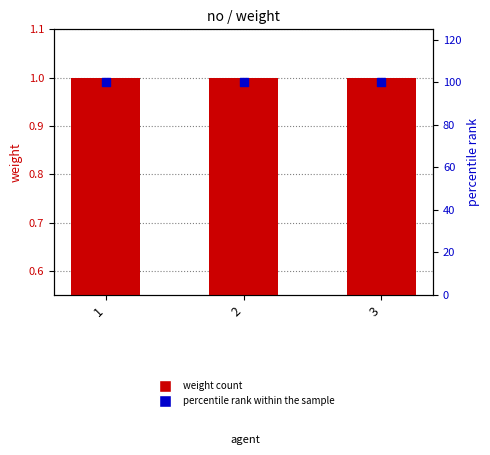

At how many categories does at least one series exceed 89?

3